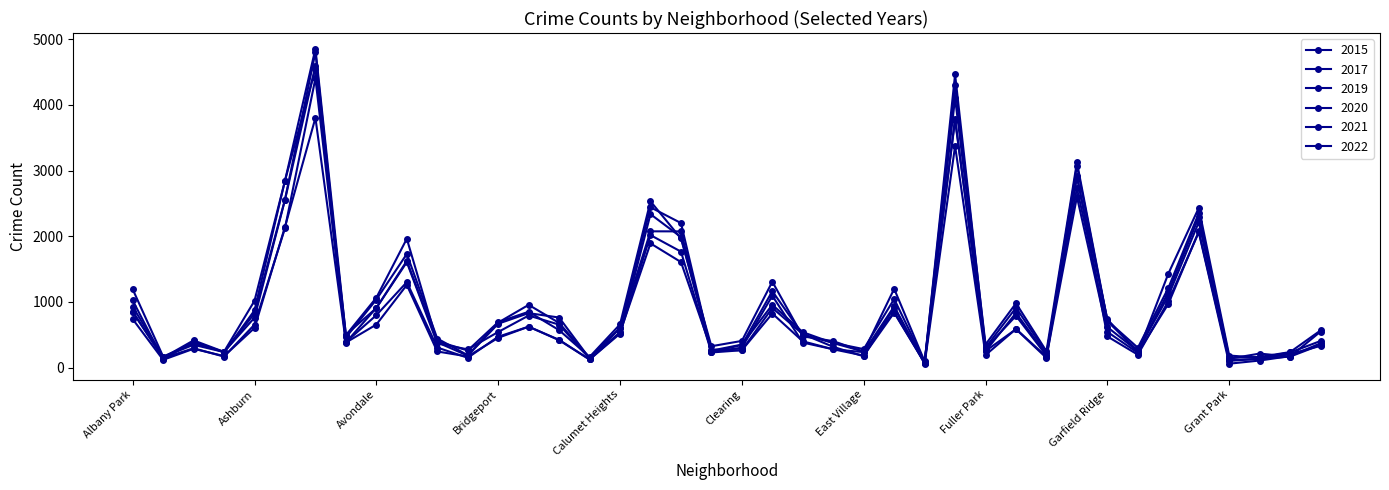

How many intersections are there between 2019 and 2022?

19